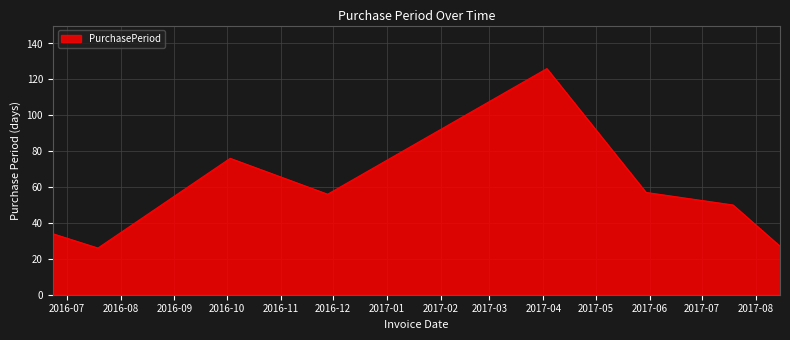

What is the sum of all values?

452